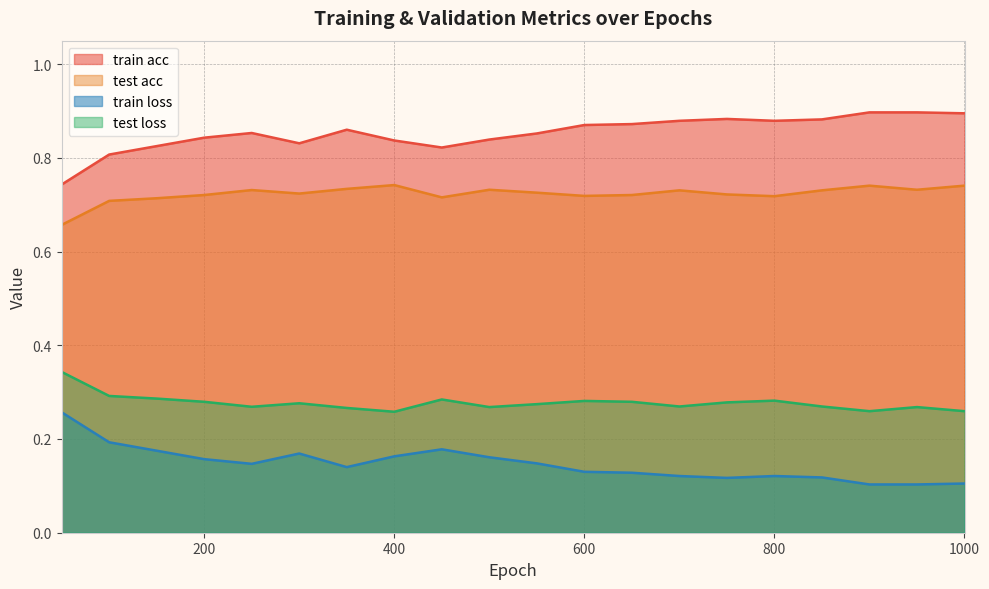

What is the minimum value for train acc?

0.7